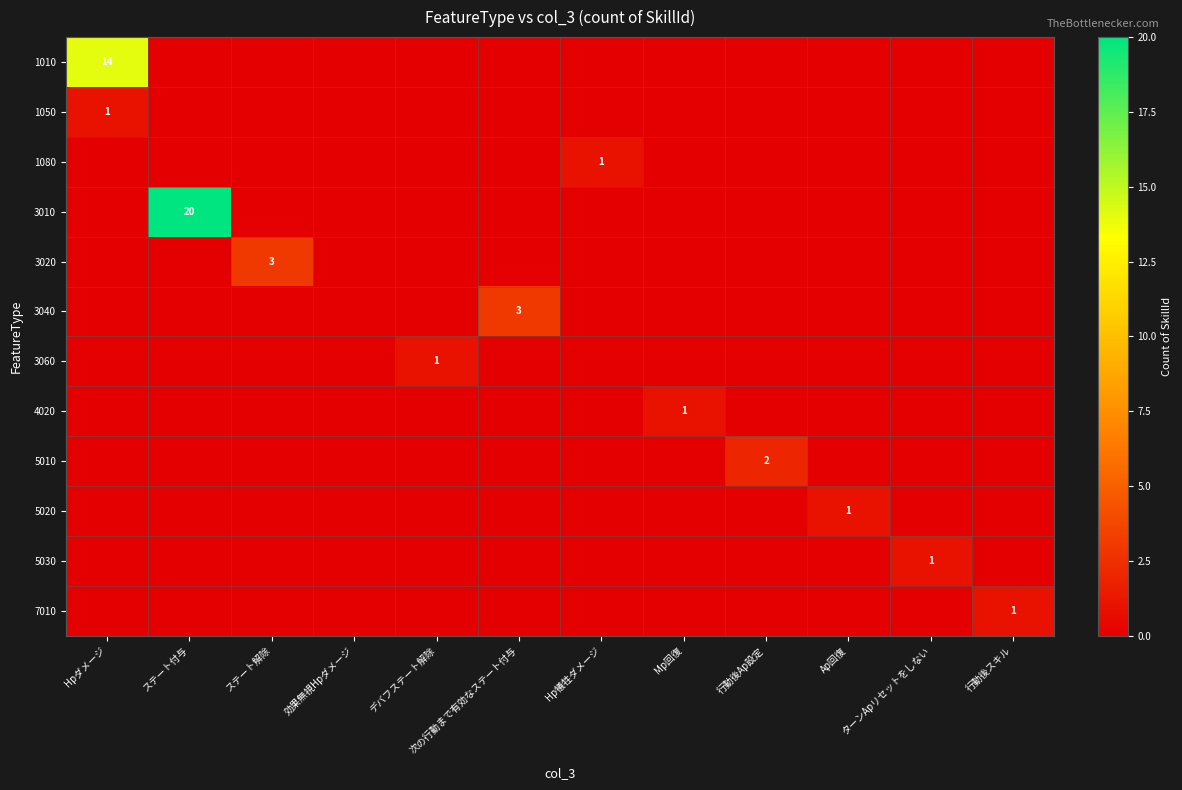

Is it true that 1080 equals 1 at Hp犠牲ダメージ?

True